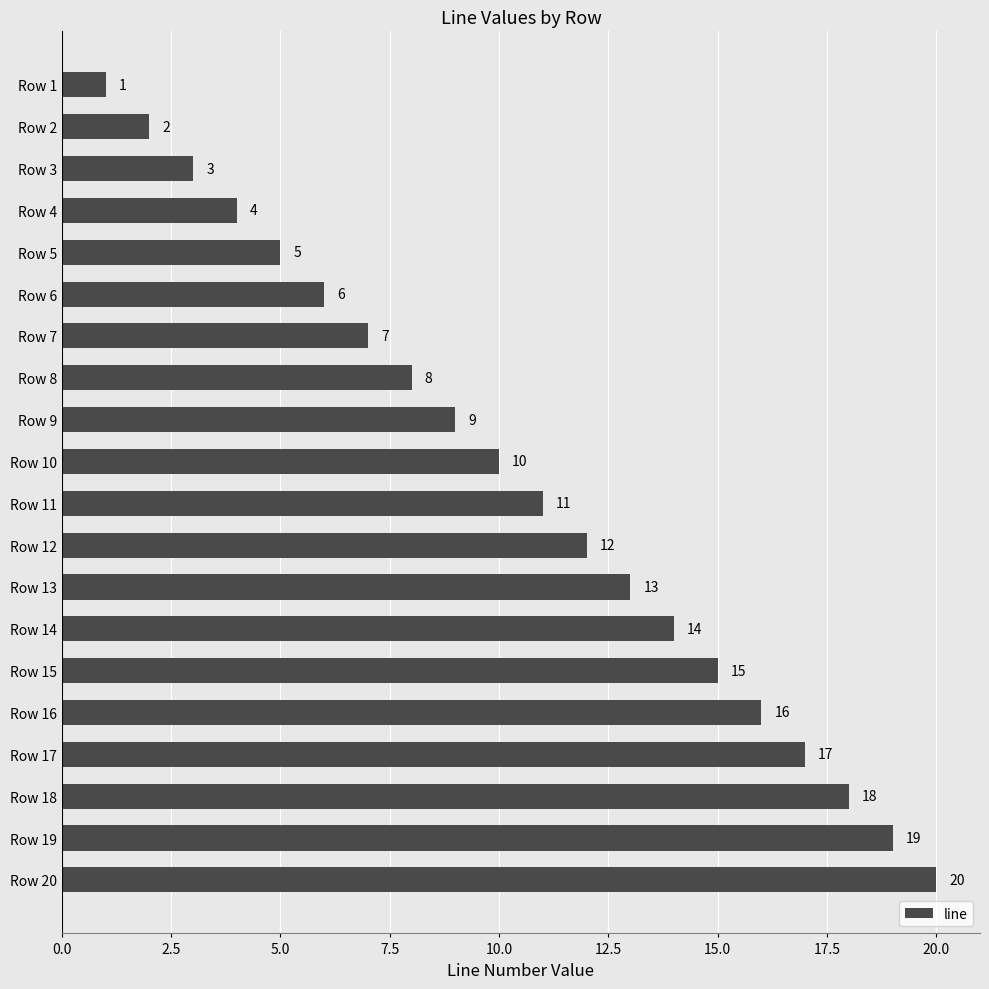

What is the value of the 18th bar from the top?

18